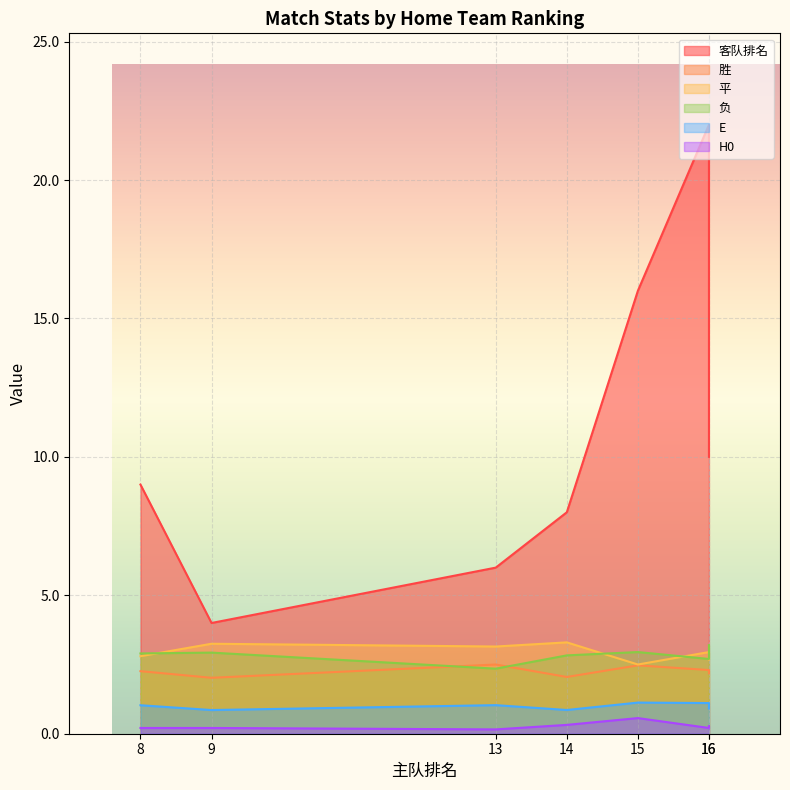

What is the difference between the highest and lowest values at 14?

7.7